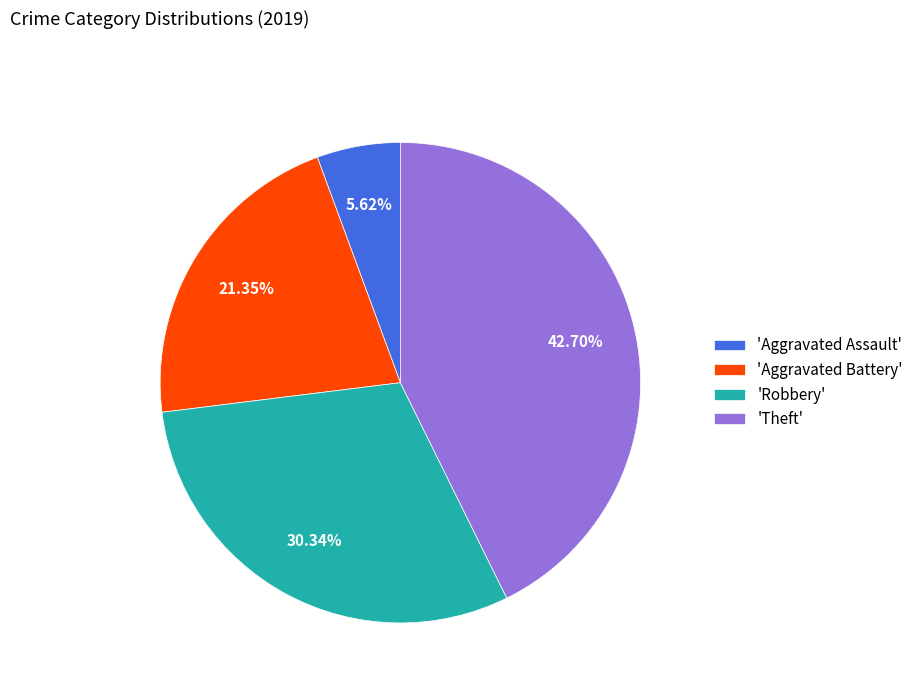

To the nearest percent, what is the difference between the largest and smallest slice percentages?

37%